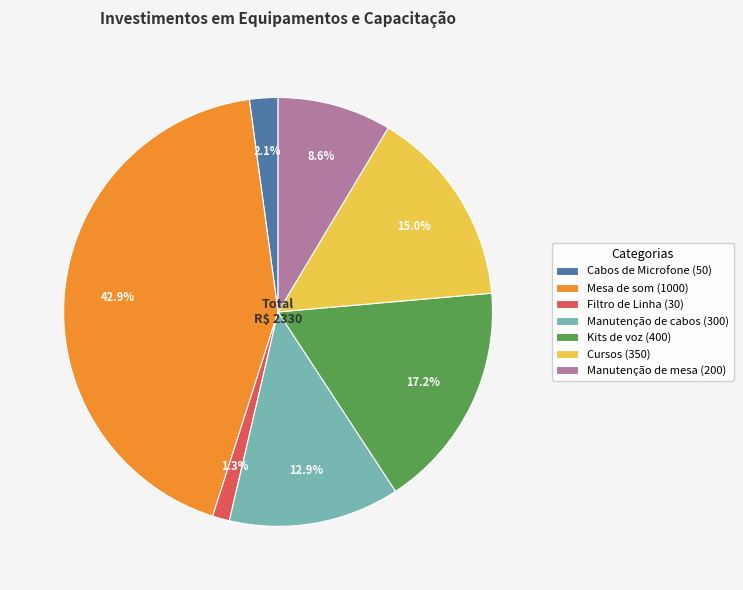

Between Mesa de som and Filtro de Linha, which is larger?

Mesa de som